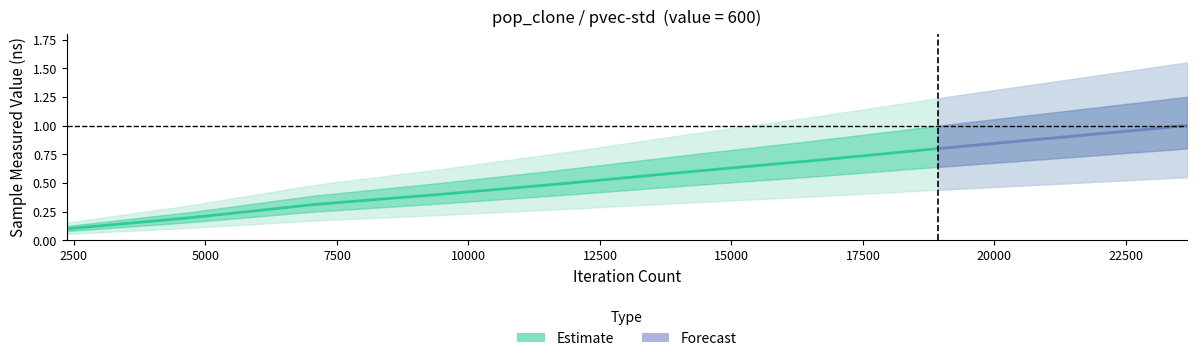

List the labels in order of value, largest first.

23660, 21294, 18928, 16562, 14196, 11830, 9464, 7098, 4732, 2366